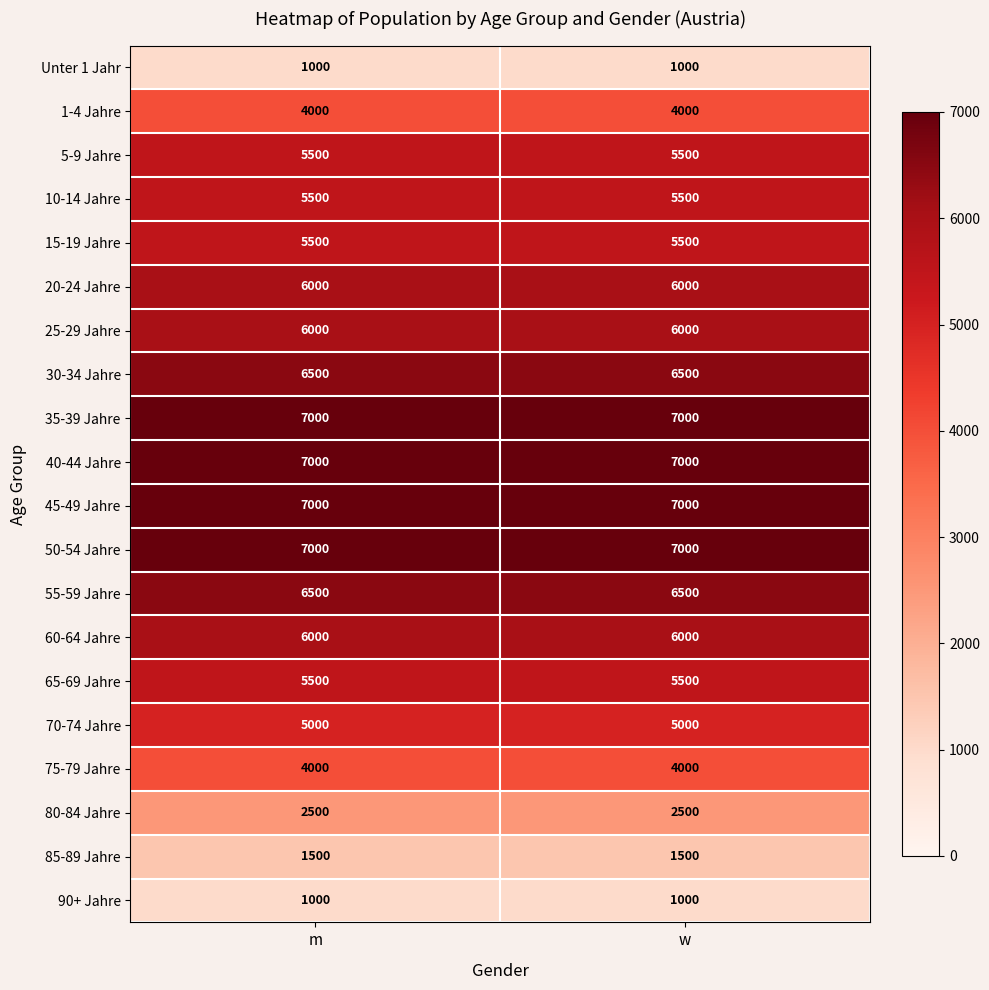

Is the value of 70-74 Jahre at w greater than the value of Unter 1 Jahr at w?

Yes